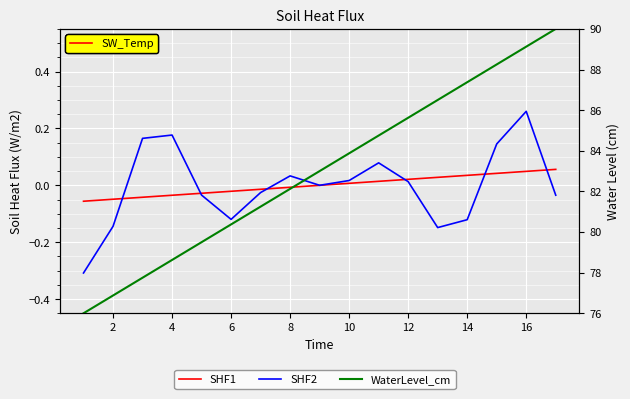

Is the value of SHF2 at 4 greater than the value of SHF1 at 11?

Yes